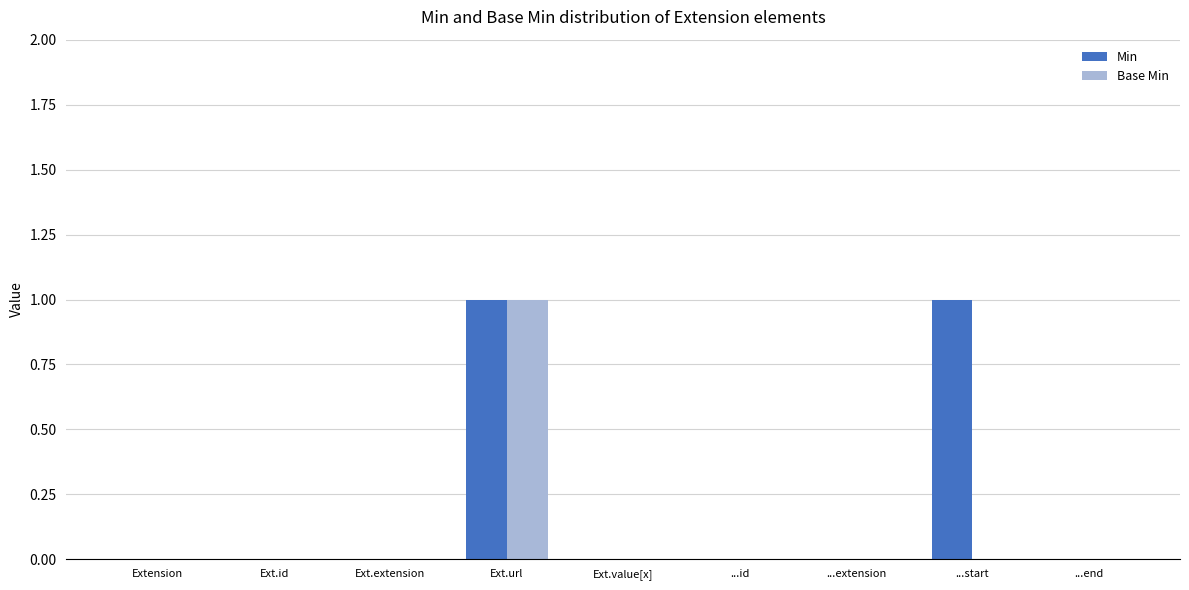

Which series changed the most between Ext.value[x] and ...start?

Min